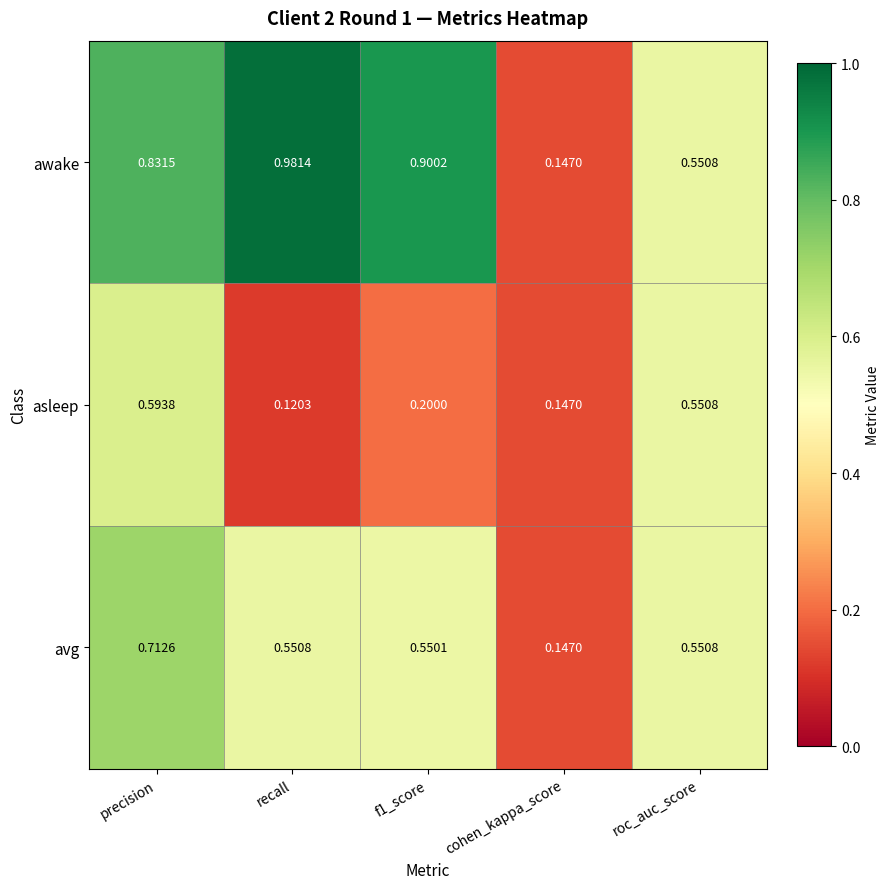

Where is awake nearest to the value 0?

cohen_kappa_score